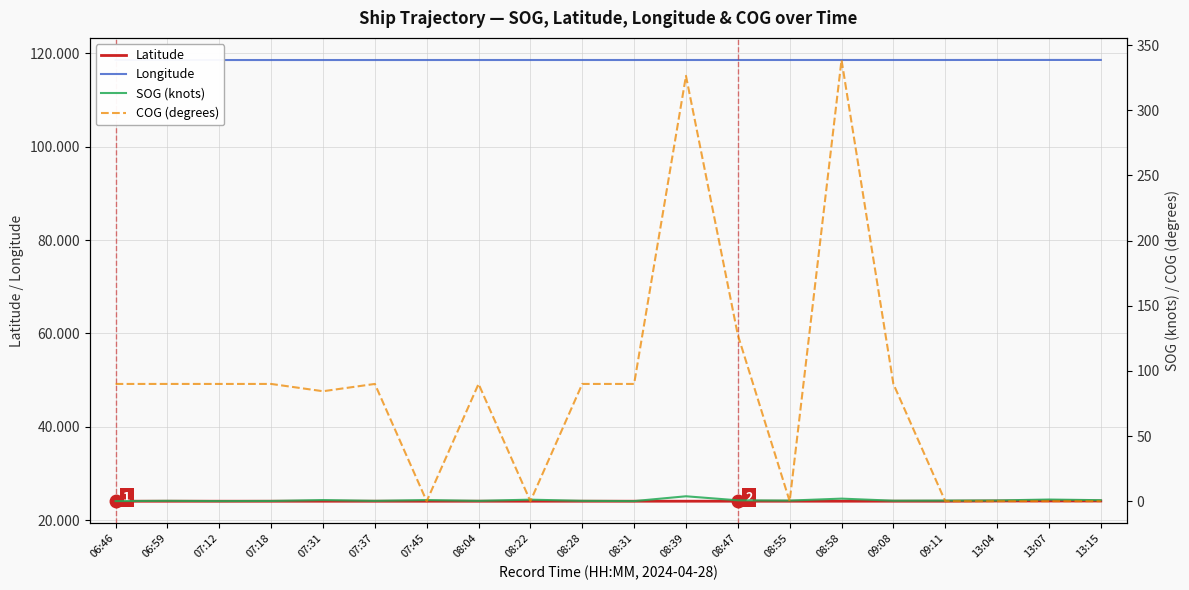

True or false: SOG (knots) and Latitude cross at least once.

False